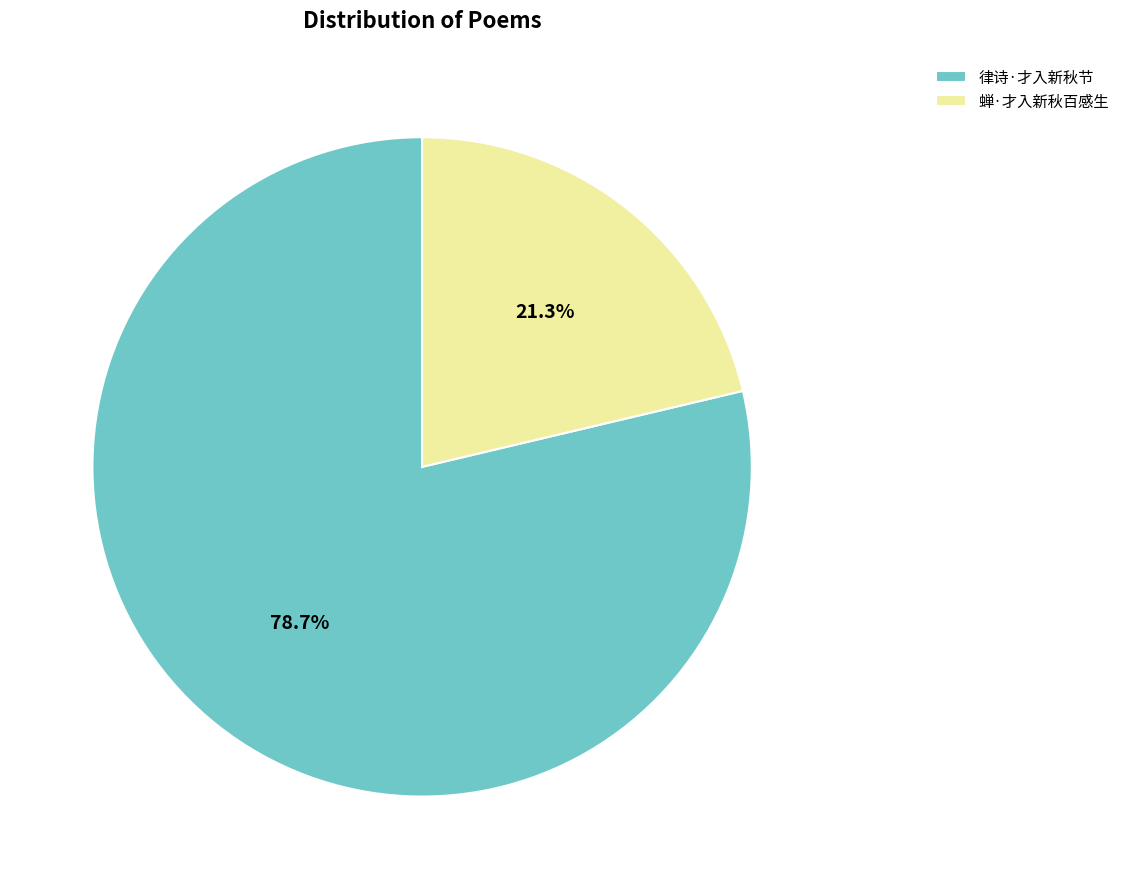

Count the number of slices in the pie.

2